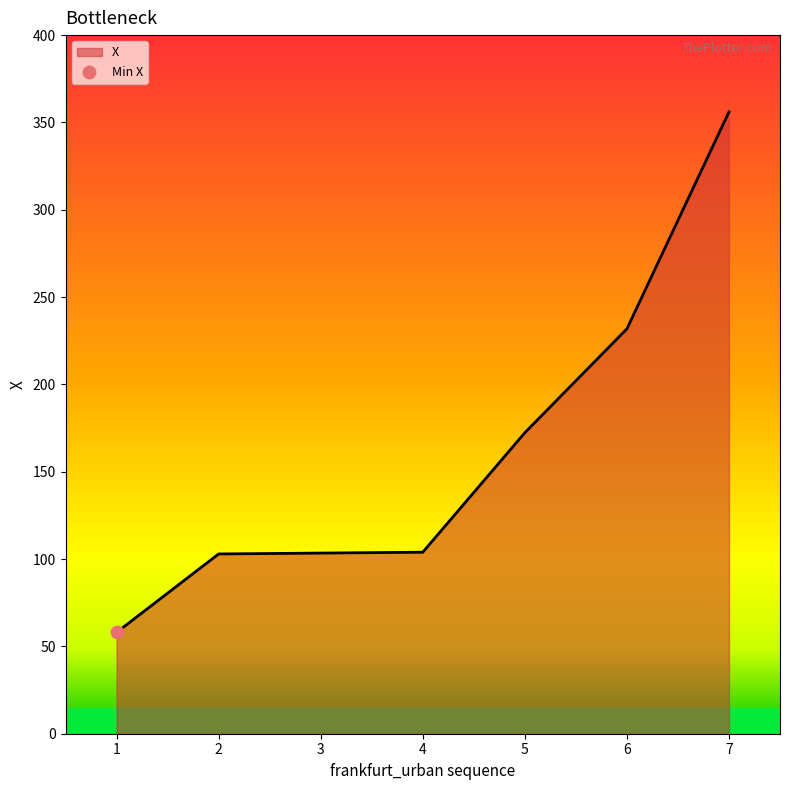

Approximately how many times larger is the value at 2 compared to 5?

0.6